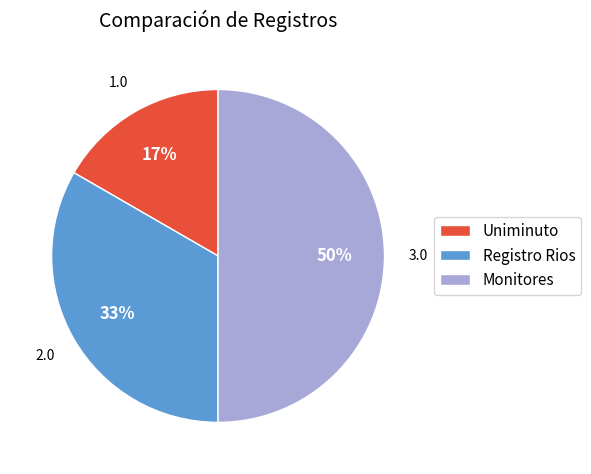

Which category has the smallest portion of the pie?

Uniminuto